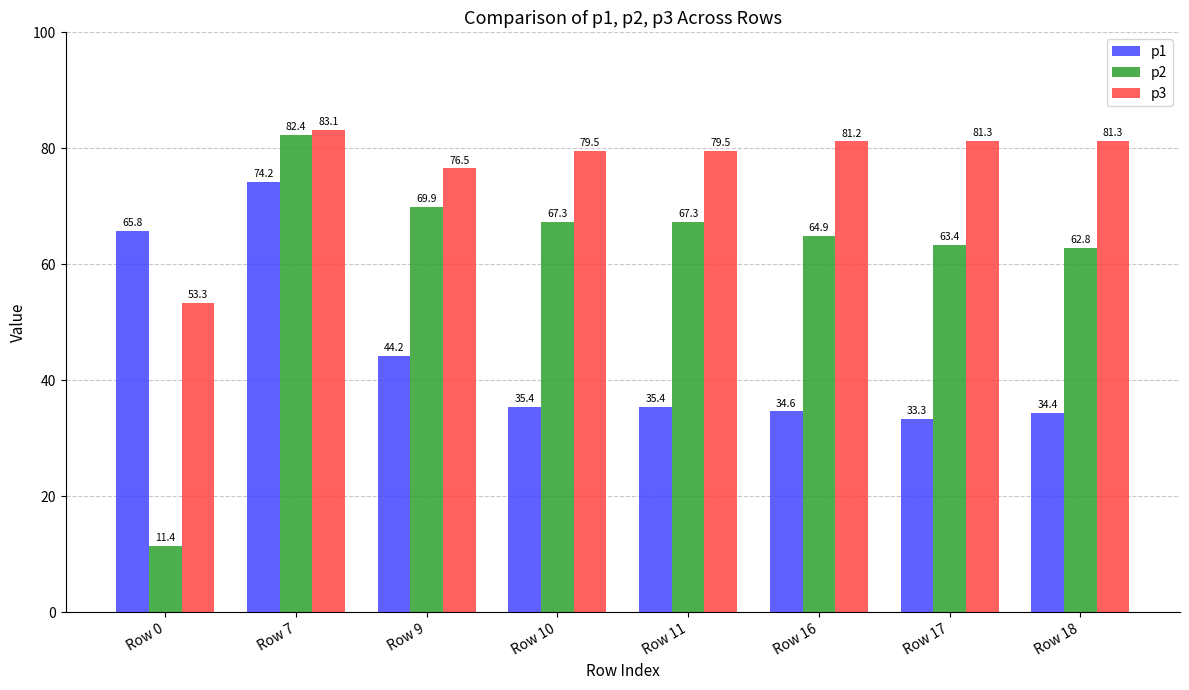

What is the smallest value displayed?

11.4